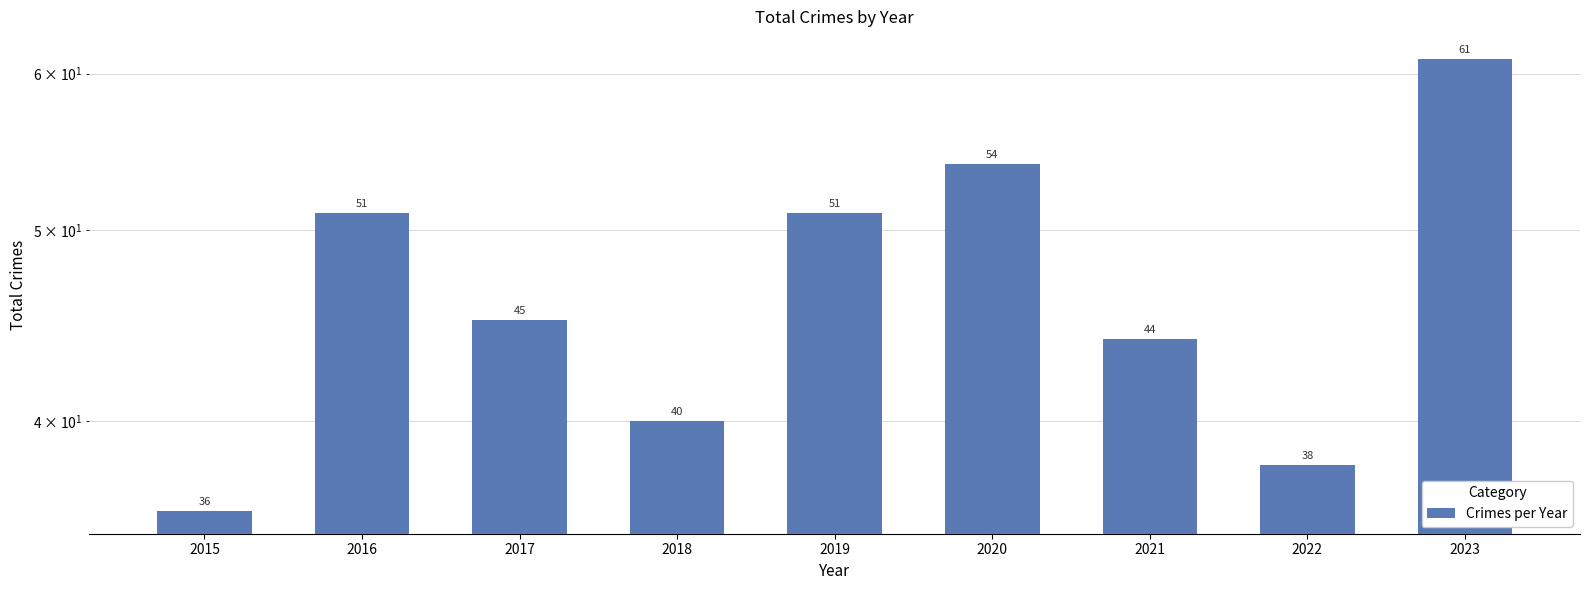

What is the difference between the maximum and minimum values?

25